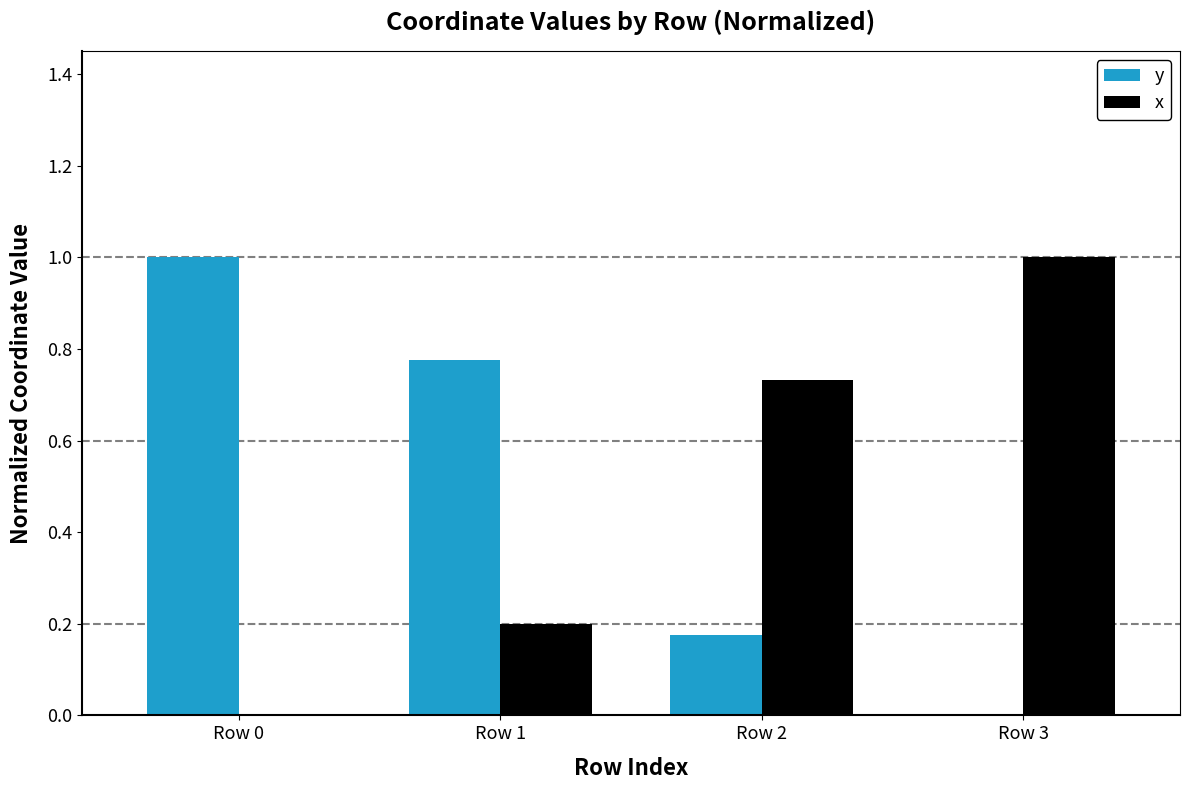

Is it true that y equals 0.1 at Row 2?

False